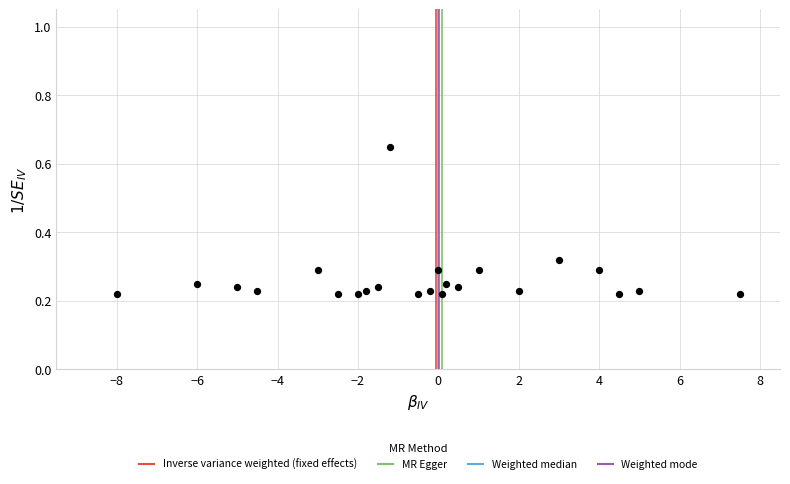

What is the range of X values (max minus min)?

15.5